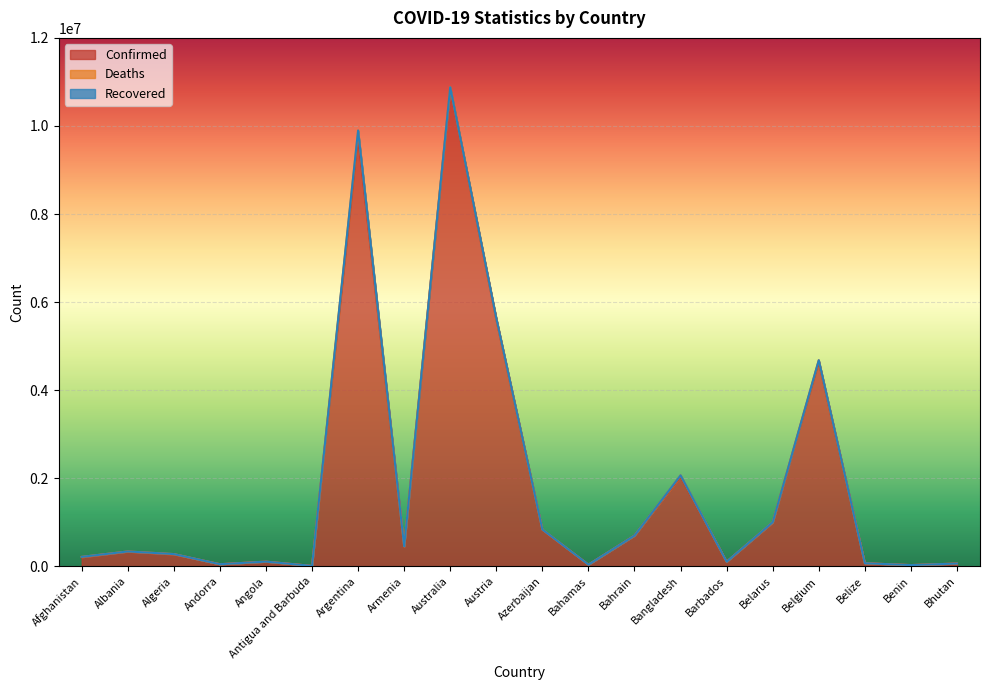

Which series has the largest range (max minus min)?

Confirmed